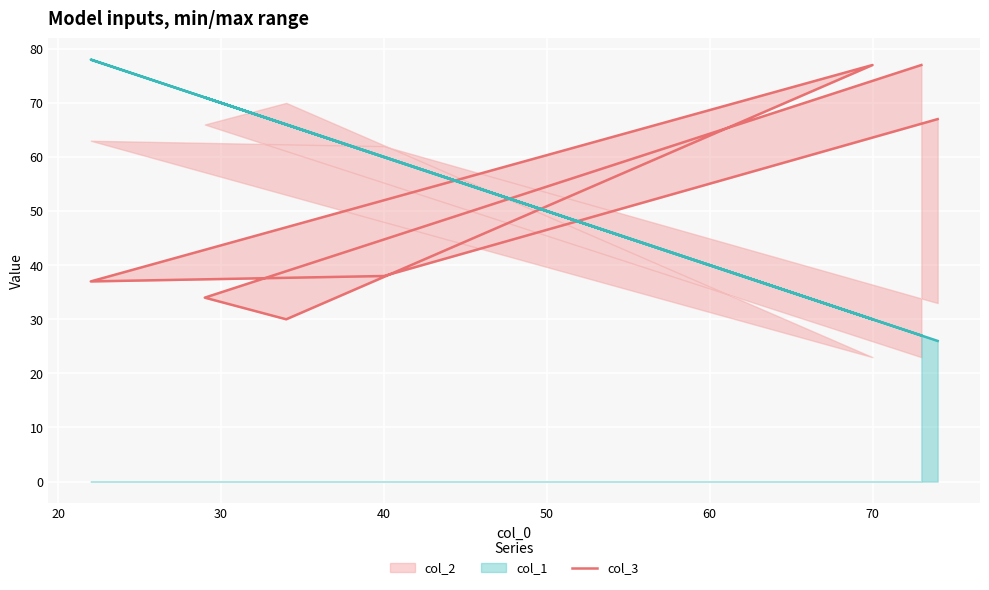

True or false: there are more than 1 points higher than both neighbors.

False